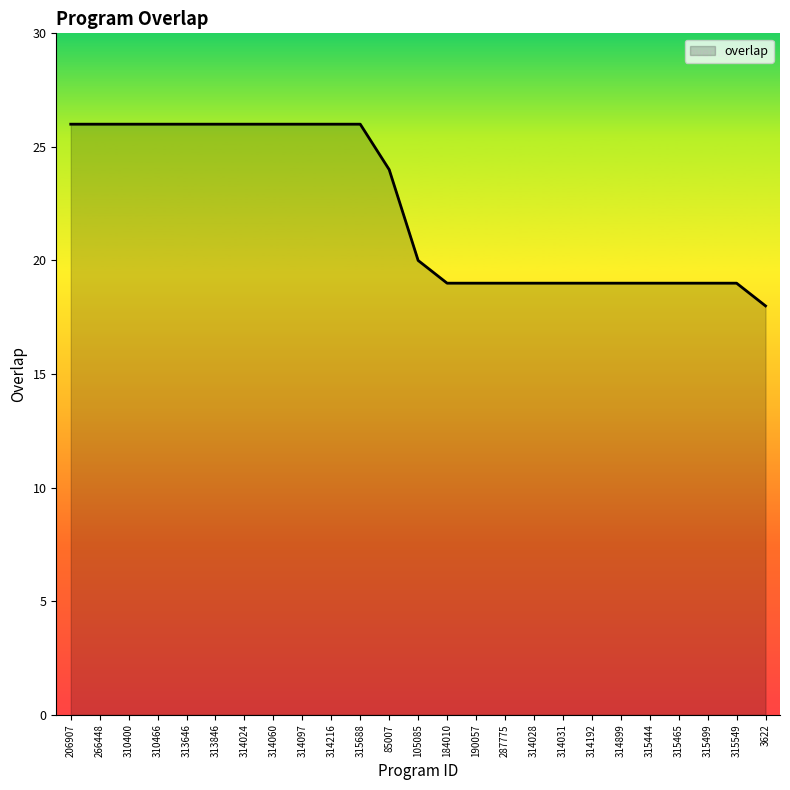

Reading left to right, transcribe all the data shown in this chart.

206907=26	266448=26	310400=26	310466=26	313646=26	313846=26	314024=26	314060=26	314097=26	314216=26	315688=26	85007=24	105085=20	184010=19	190057=19	287775=19	314028=19	314031=19	314192=19	314899=19	315444=19	315465=19	315499=19	315549=19	3622=18